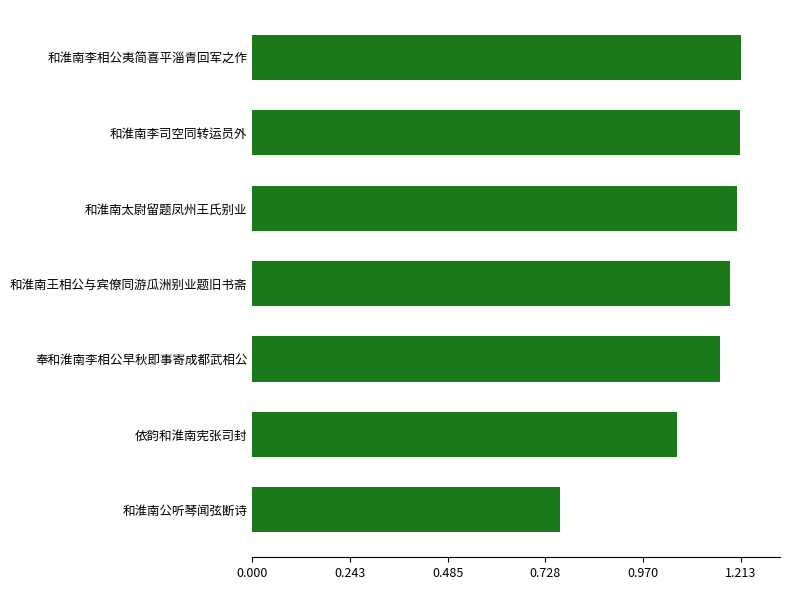

What is the difference between the second highest and second lowest values?

156179